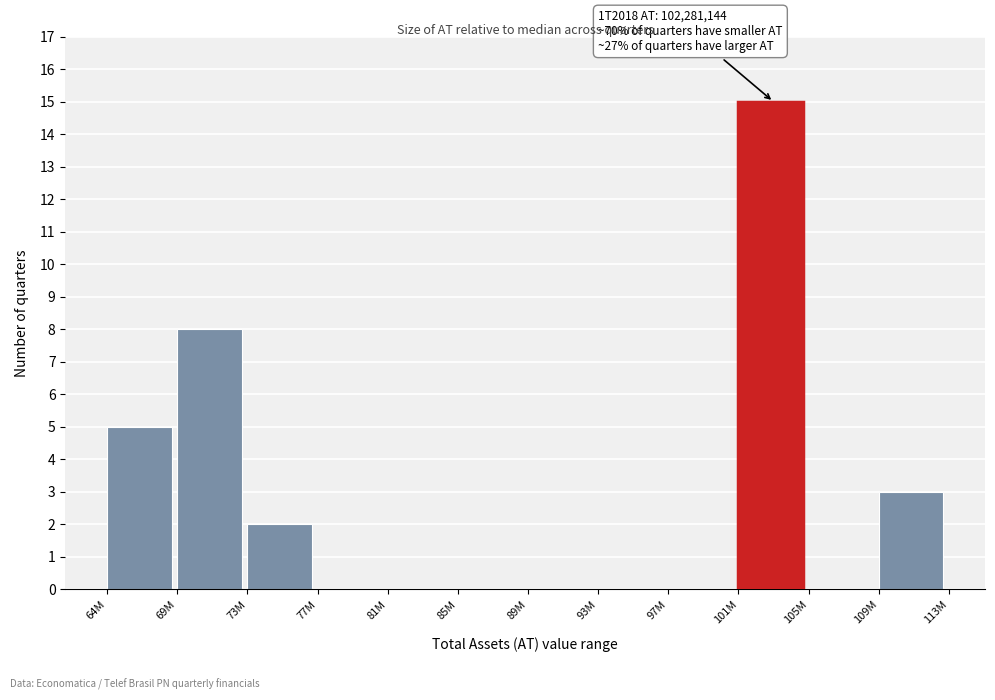

Reading left to right, transcribe all the data shown in this chart.

64M=5	69M=8	73M=2	77M=0	81M=0	85M=0	89M=0	93M=0	97M=0	101M=15	105M=0	109M=3